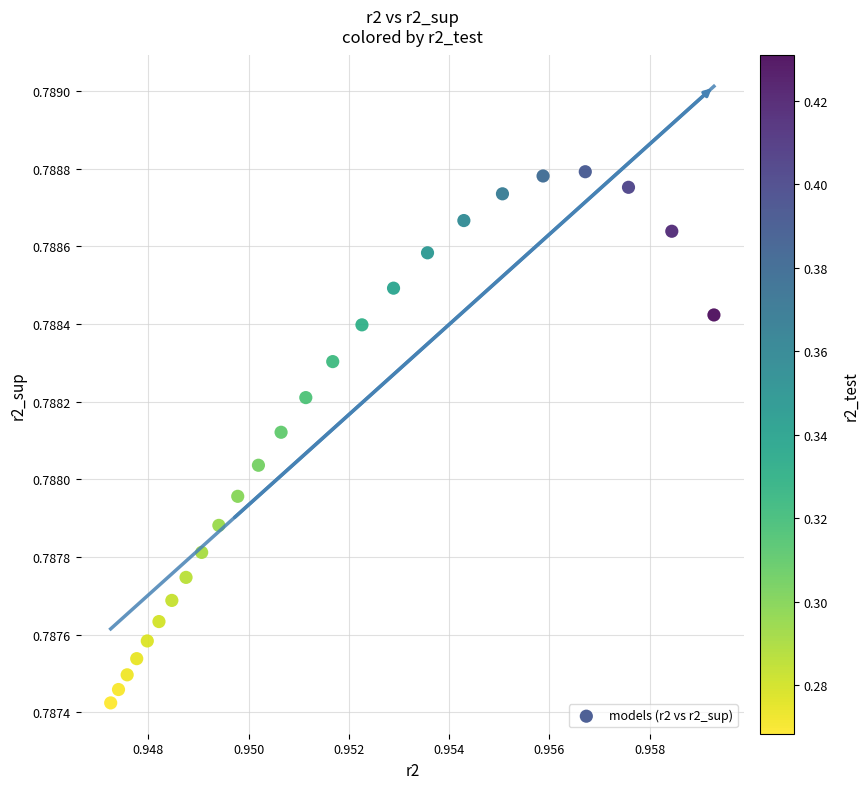

How many data points are displayed?

25